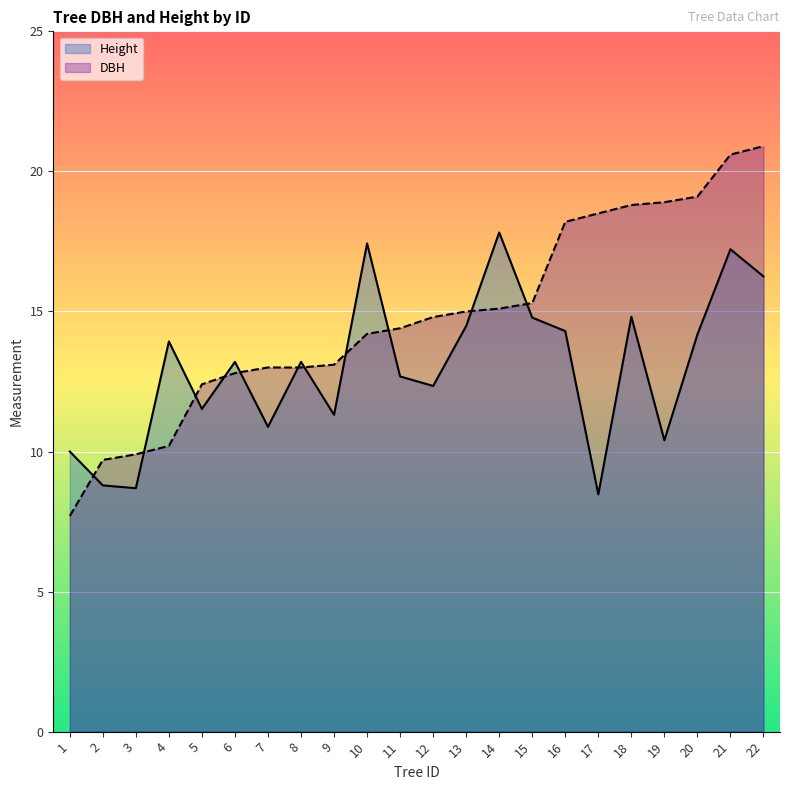

What is the greatest value displayed?

20.9